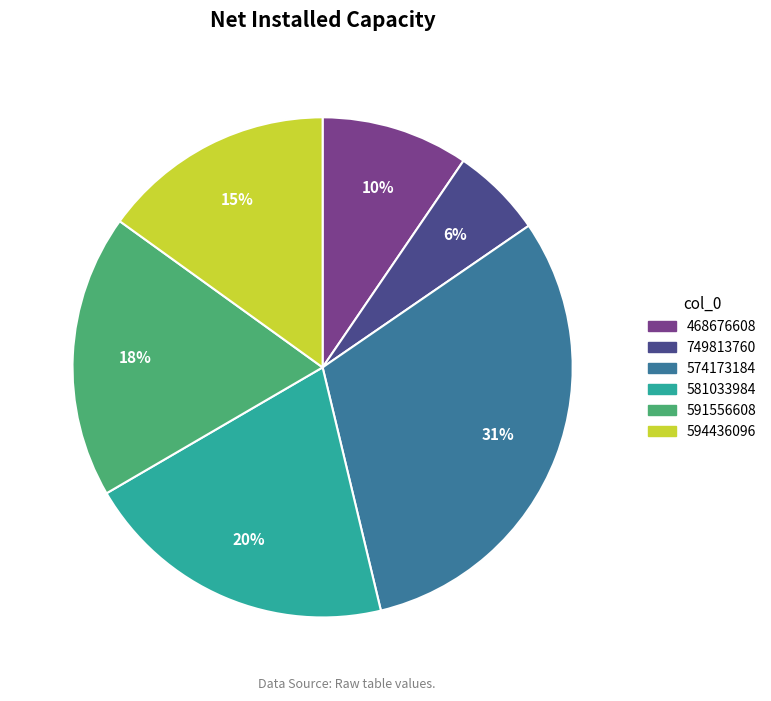

Is it true that 468676608 is 10% of the pie?

True